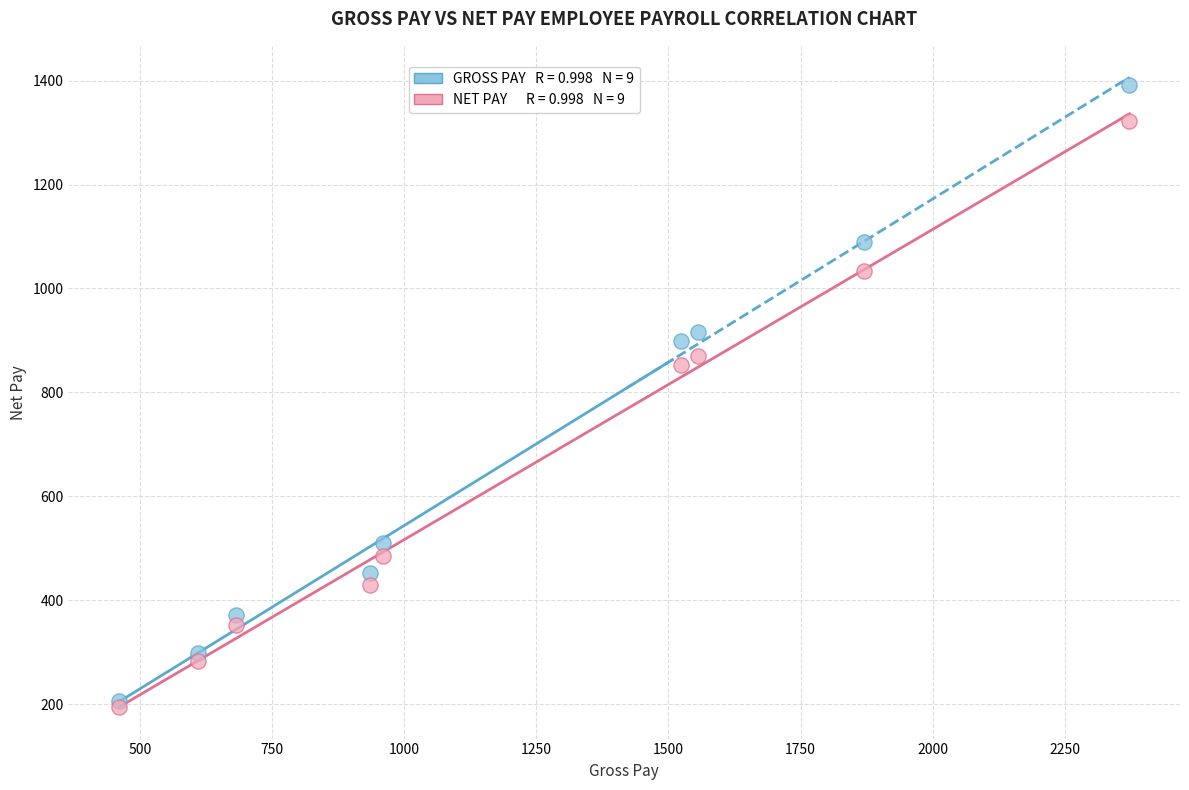

Across all series, what Y value is closest to 793?

853.5